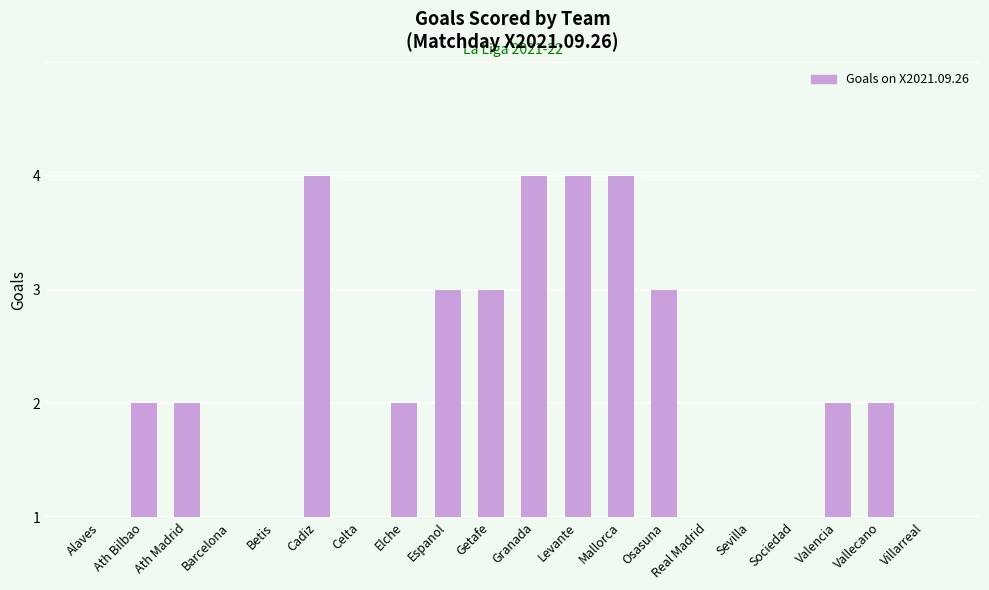

What is the change in value from Betis to Valencia?

+1